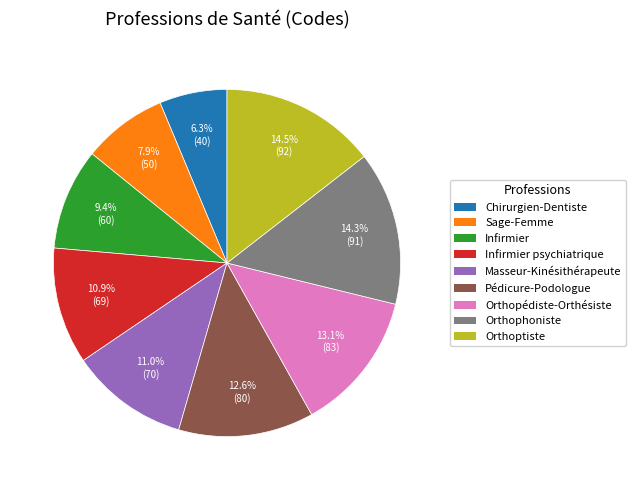

Is there any slice that represents more than half of the pie?

No